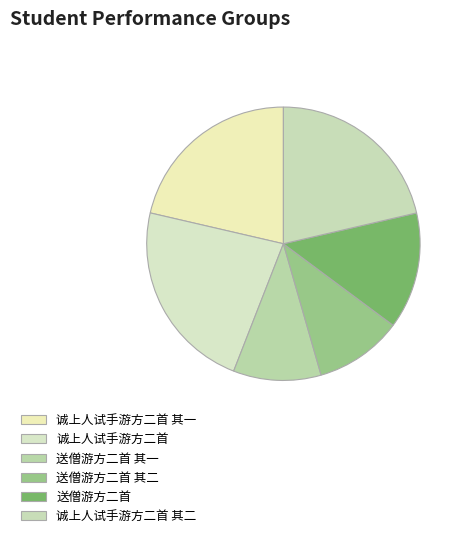

To the nearest percent, what is the average slice percentage?

17%